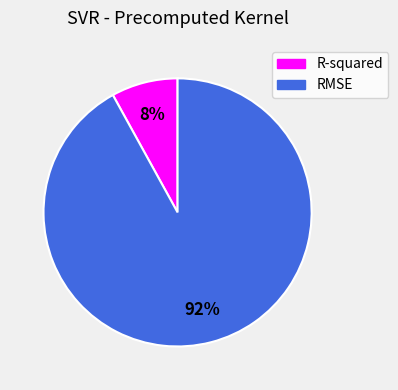

Is R-squared the majority of the pie?

No